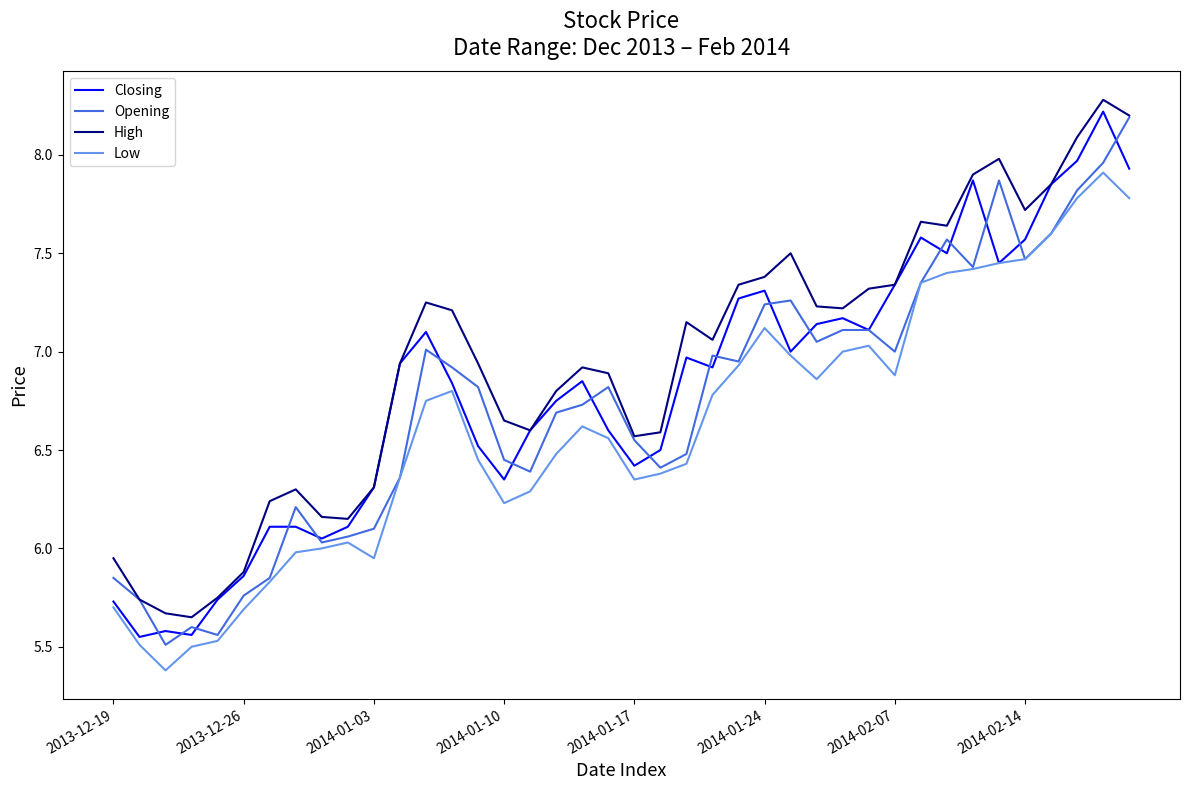

In Opening, how many points are lower than both neighbors (excluding endpoints)?

10